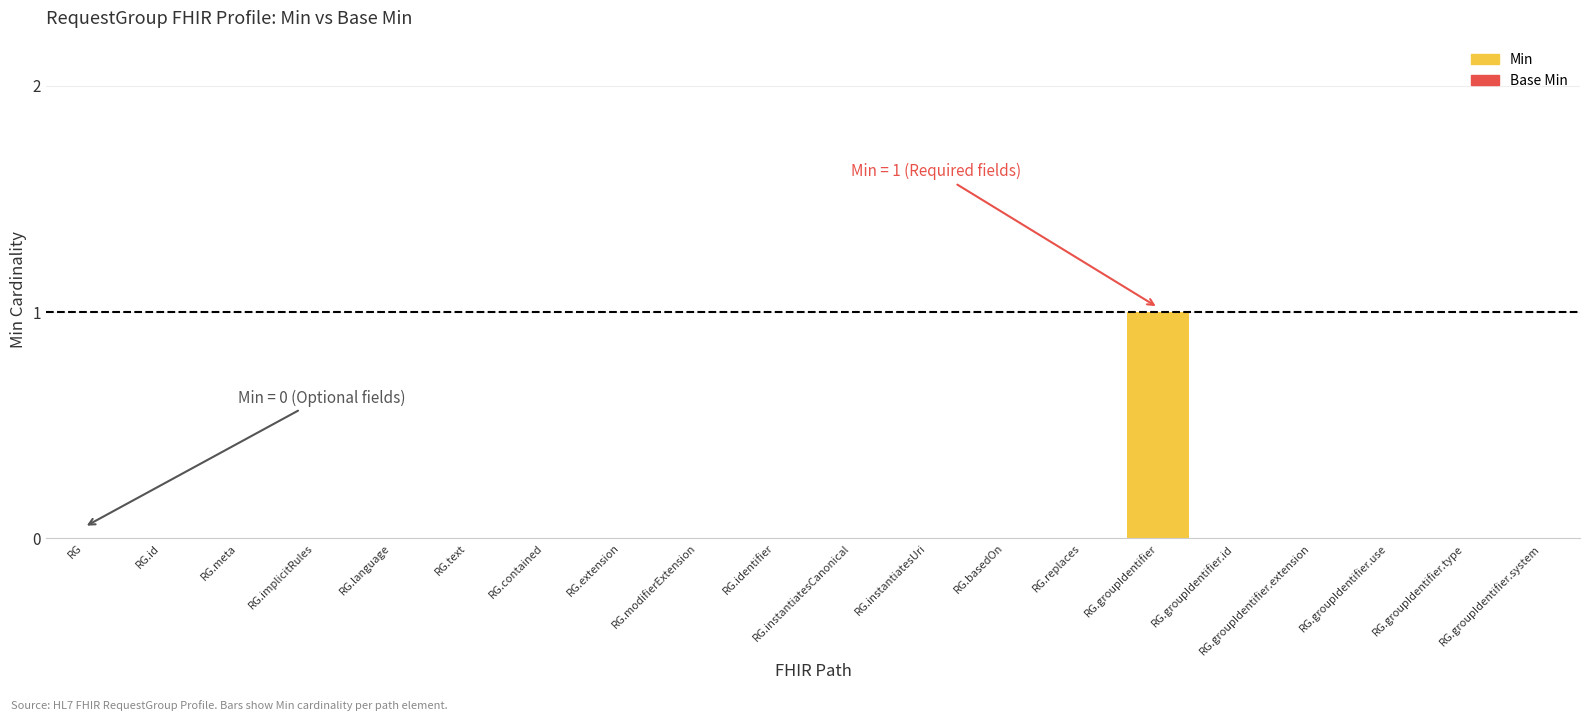

Which series has the largest total across all categories?

Min